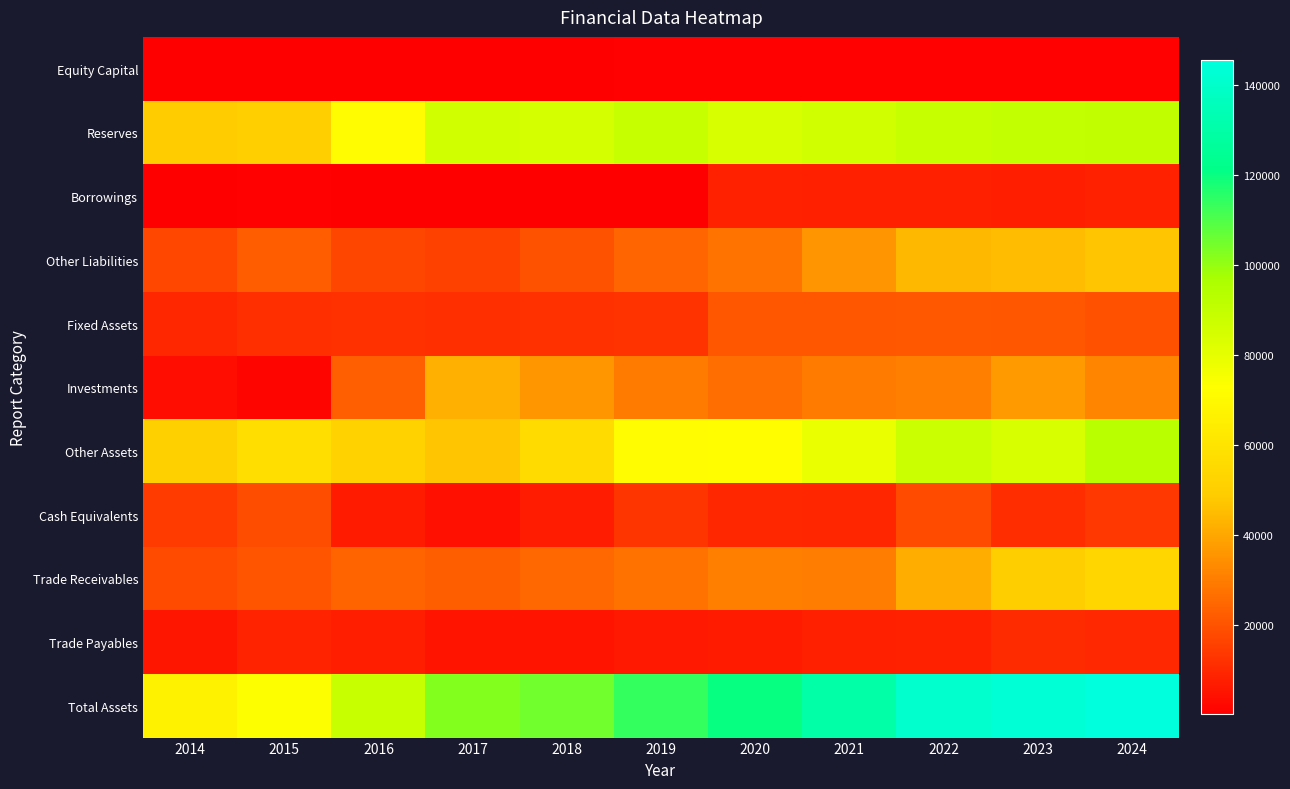

List the series in order of their peak value, highest first.

Total Assets, Other Assets, Reserves, Trade Receivables, Other Liabilities, Investments, Fixed Assets, Cash Equivalents, Trade Payables, Borrowings, Equity Capital